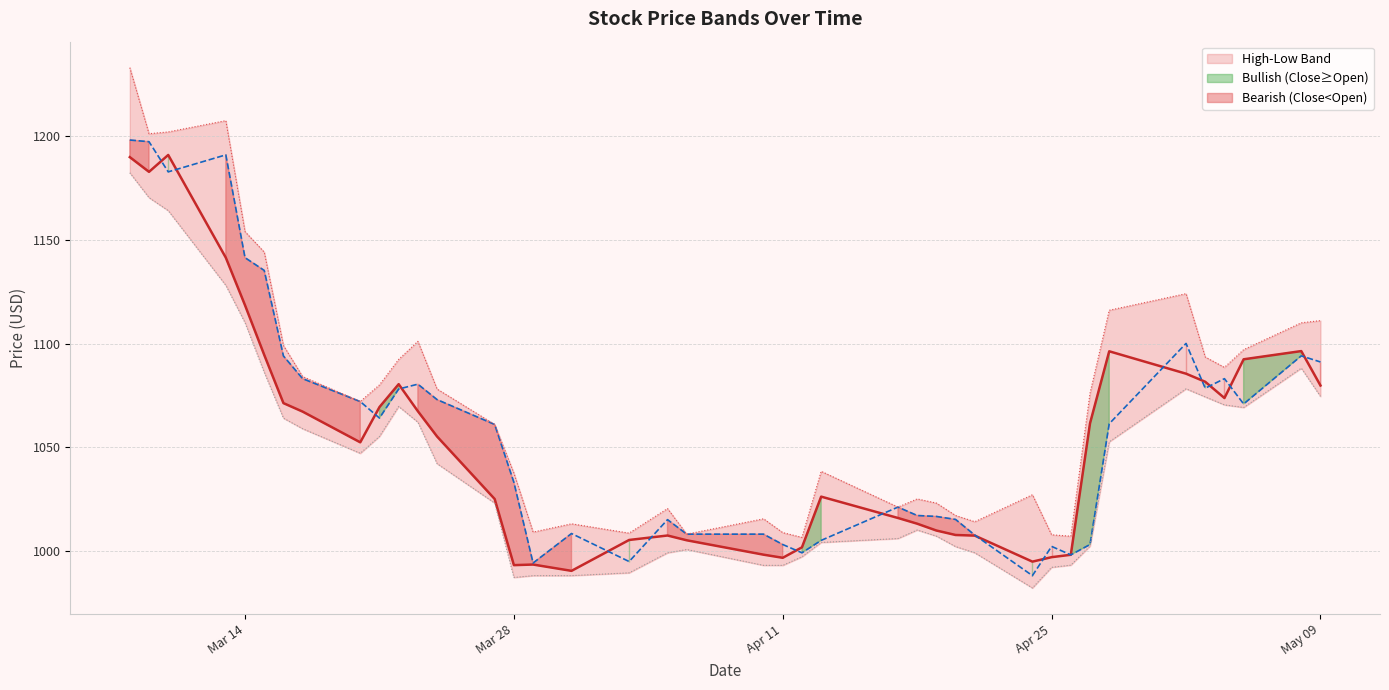

What is the sum of all High values?

42937.4